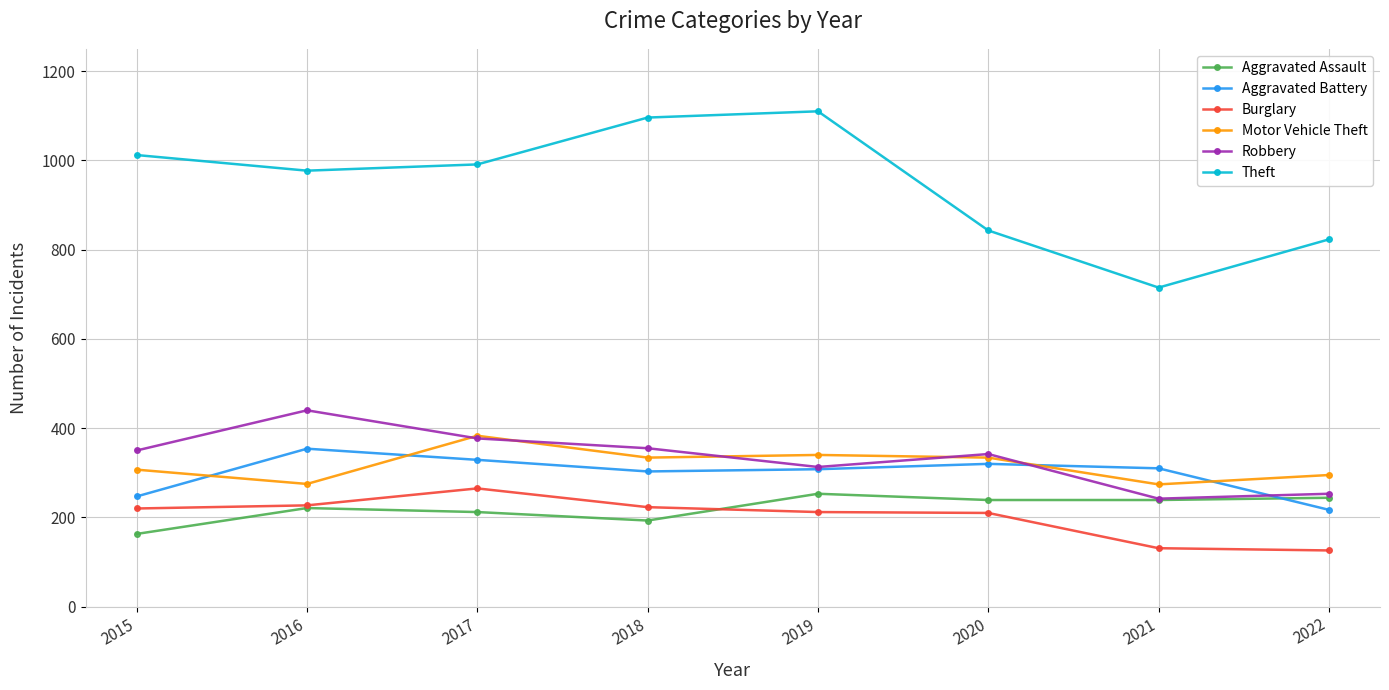

In Motor Vehicle Theft, how many points are lower than both neighbors (excluding endpoints)?

3